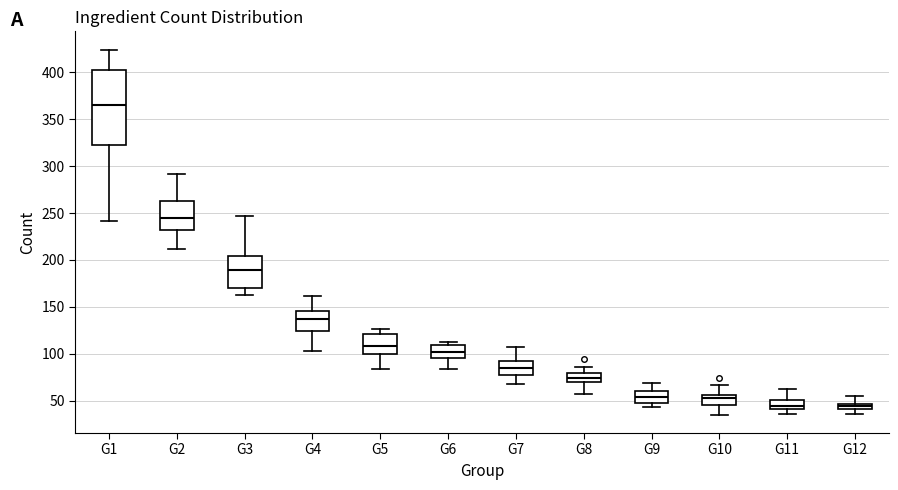

Comparing the boxes themselves (not the whiskers), which one is the tallest?

G1